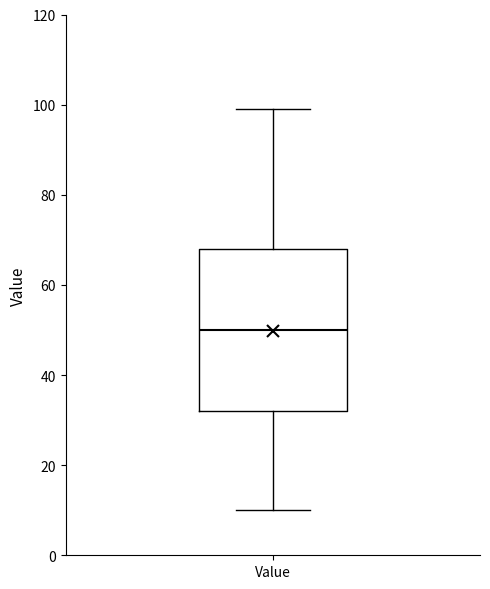

Transcribe this box plot: give where the median line is, the range the box spans, and where the two whiskers end, as read against the y-axis. The values are not printed on the chart, so give them approximately, as read against the axis.

median 50, box 32 to 68, whiskers 10 to 100